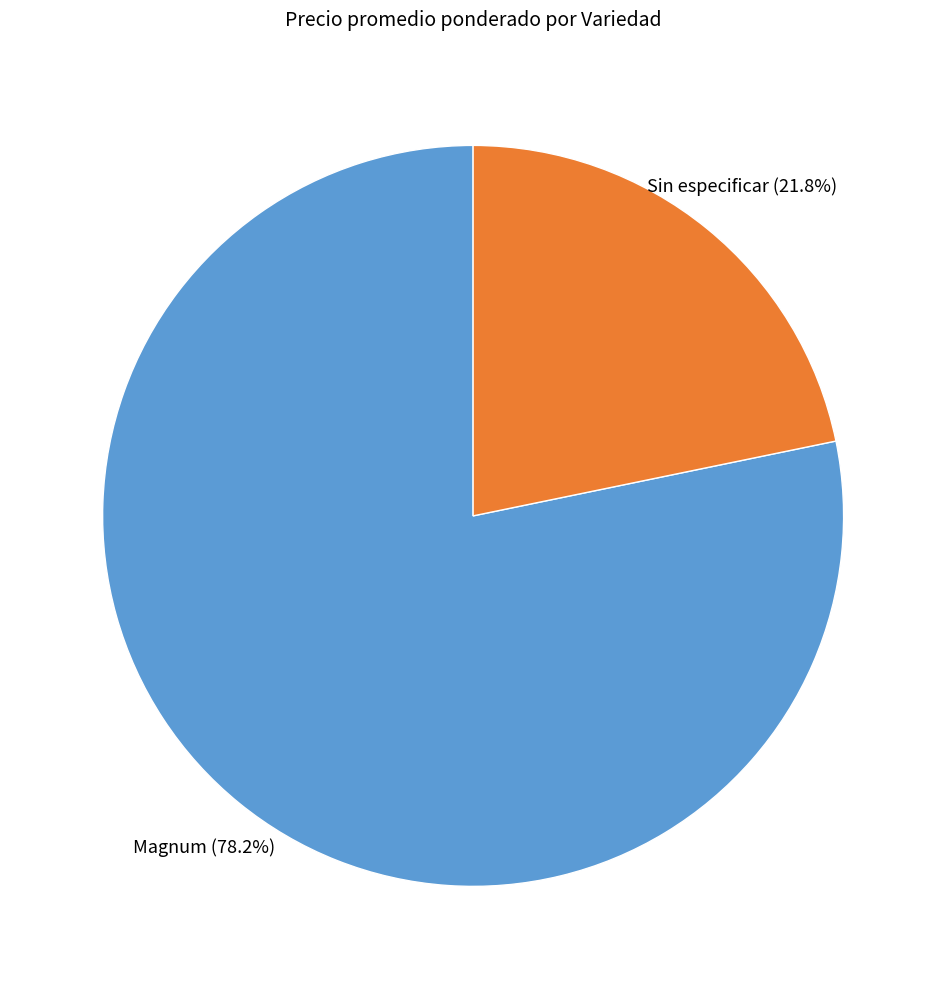

Which category has the biggest portion of the pie?

Magnum